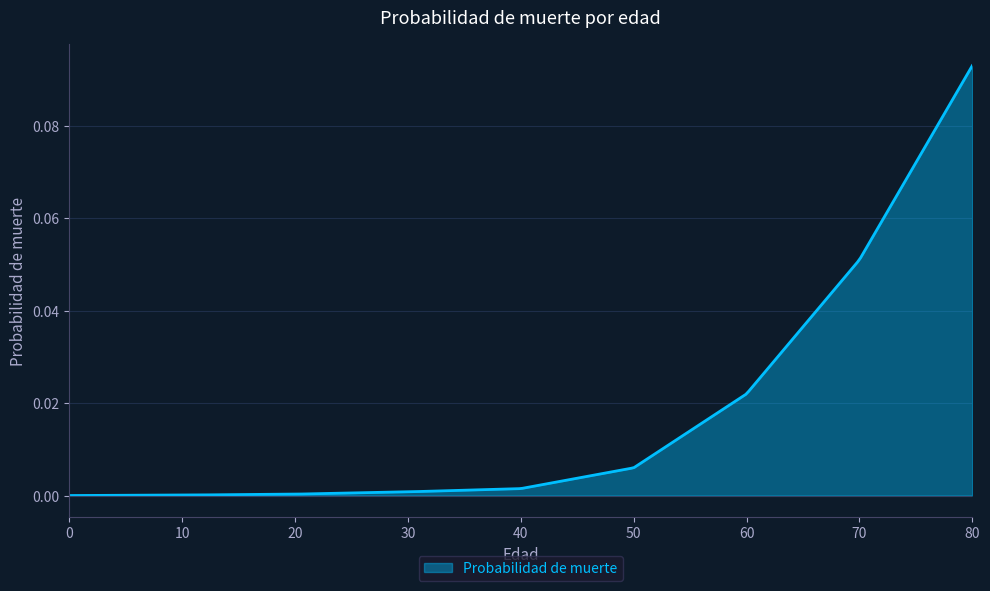

How many lines are shown in the chart?

1